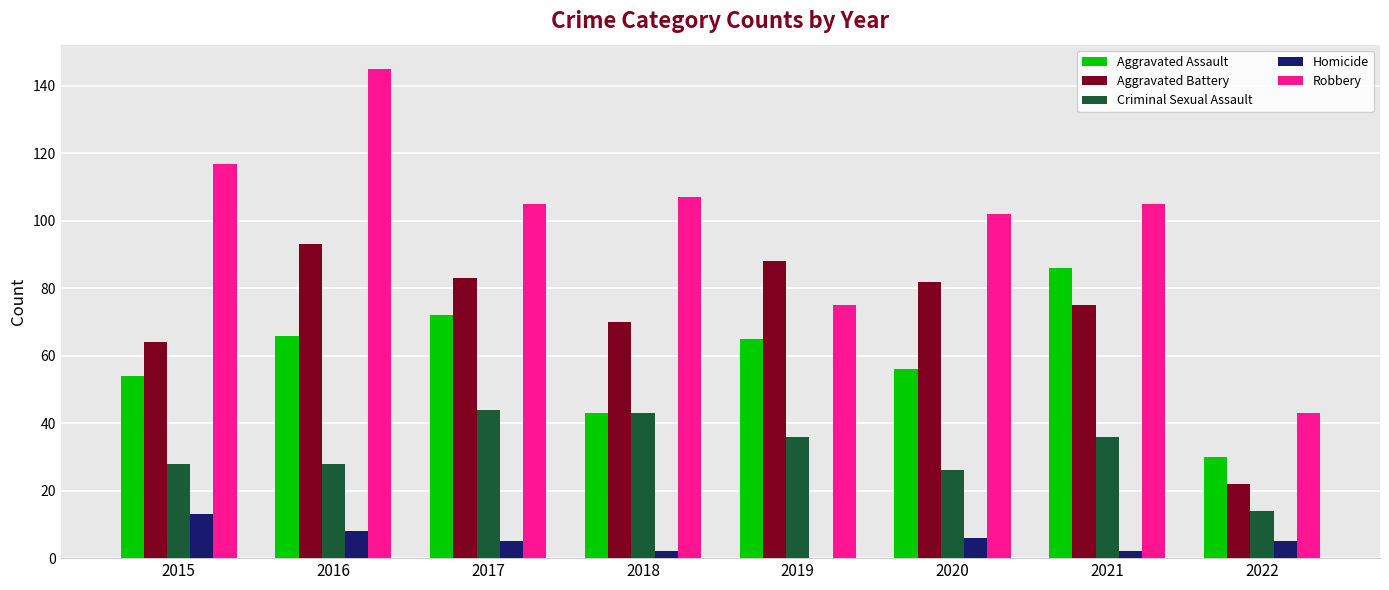

Reading left to right, extract all data points from this chart.

Aggravated Assault: 2015=54	2016=66	2017=72	2018=43	2019=65	2020=56	2021=86	2022=30
Aggravated Battery: 2015=64	2016=93	2017=83	2018=70	2019=88	2020=82	2021=75	2022=22
Criminal Sexual Assault: 2015=28	2016=28	2017=44	2018=43	2019=36	2020=26	2021=36	2022=14
Homicide: 2015=13	2016=8	2017=5	2018=2	2019=0	2020=6	2021=2	2022=5
Robbery: 2015=117	2016=145	2017=105	2018=107	2019=75	2020=102	2021=105	2022=43